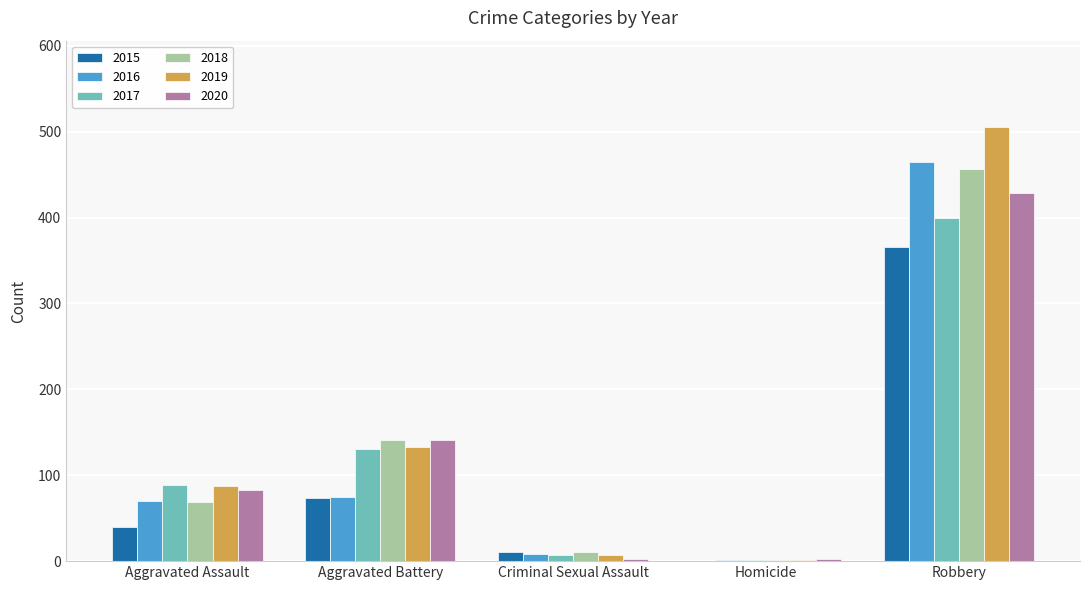

What are all the series names shown in the legend?

2015, 2016, 2017, 2018, 2019, 2020